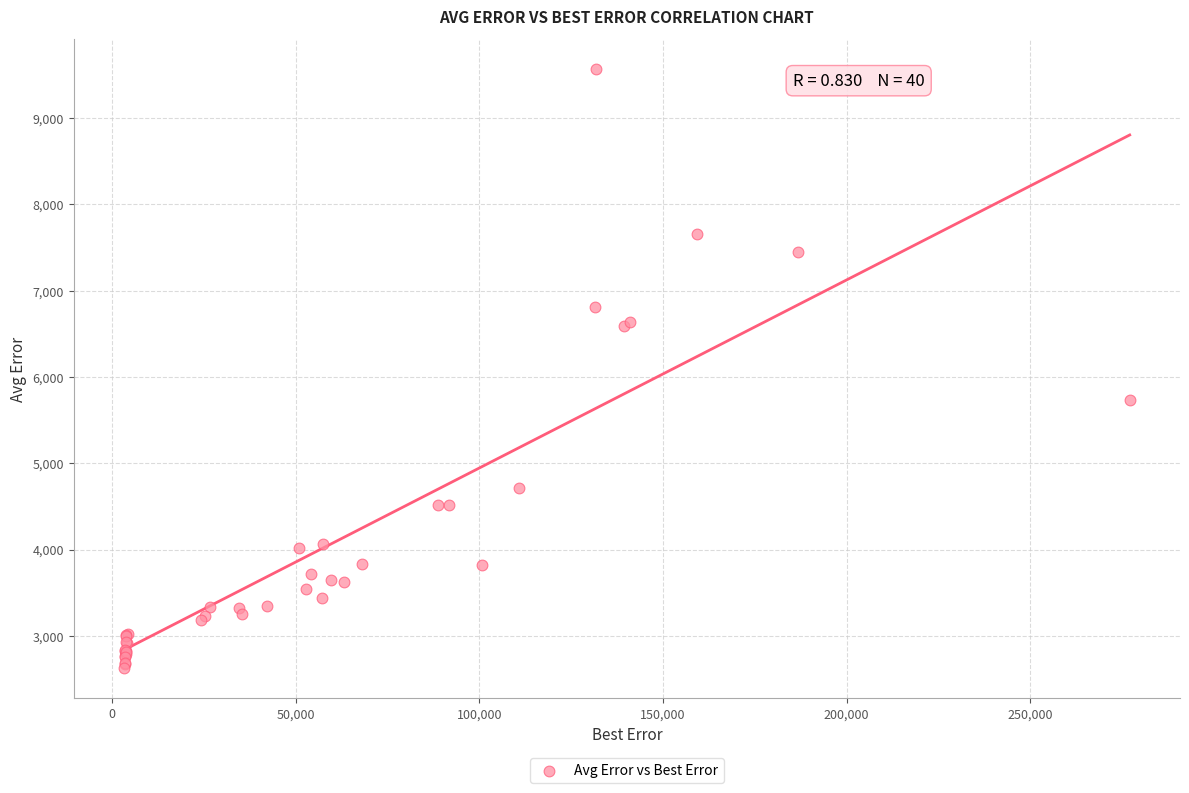

What Y value in the scatter plot is closest to 6096?

5734.1